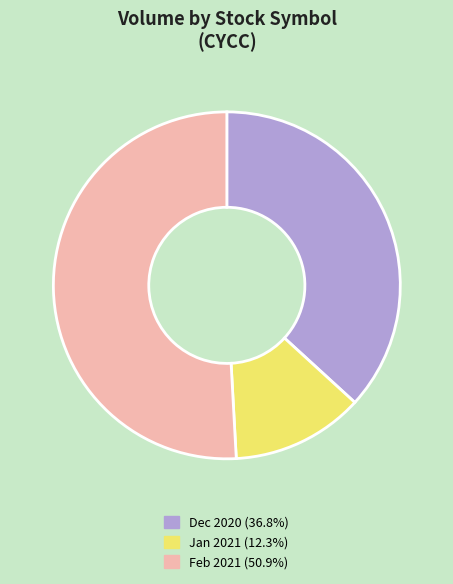

Is there a majority slice in this chart?

Yes